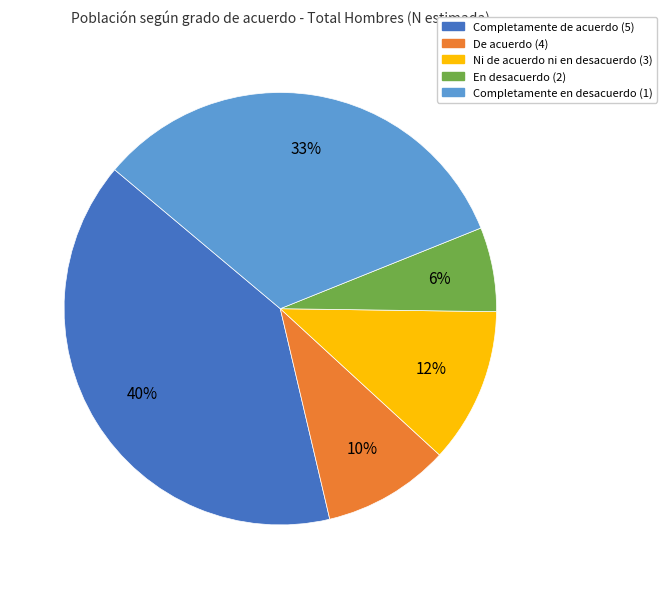

Is there any slice that represents more than half of the pie?

No